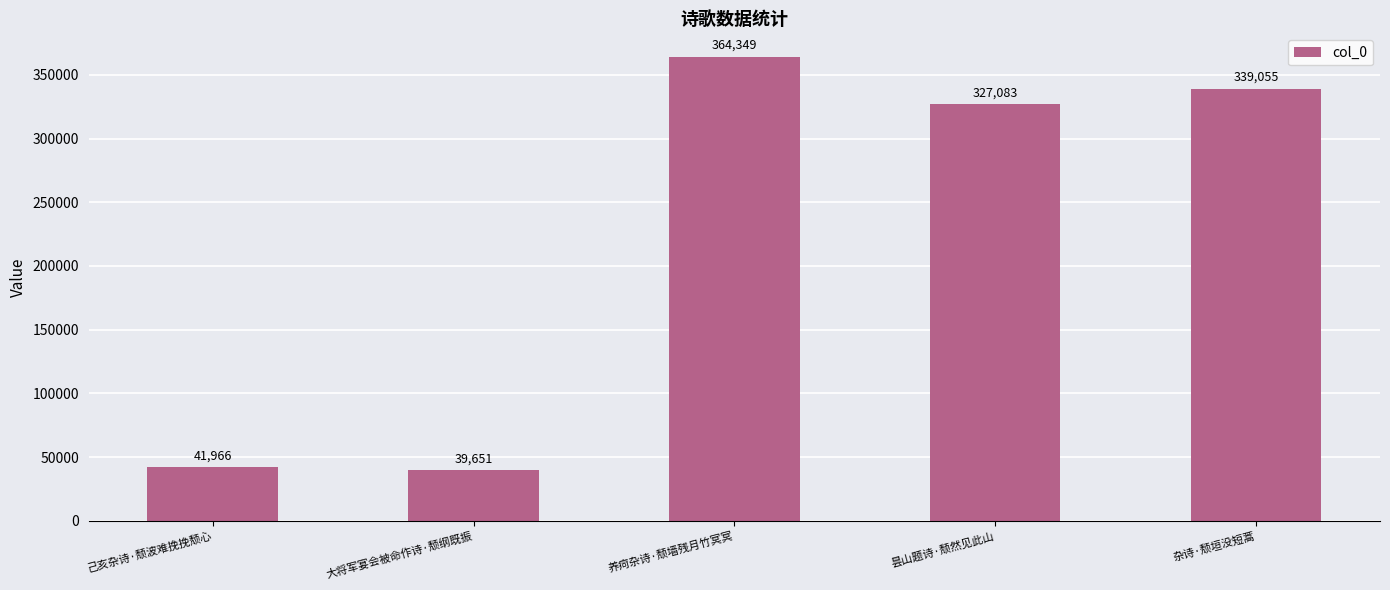

What is the sum of all values?

1112104